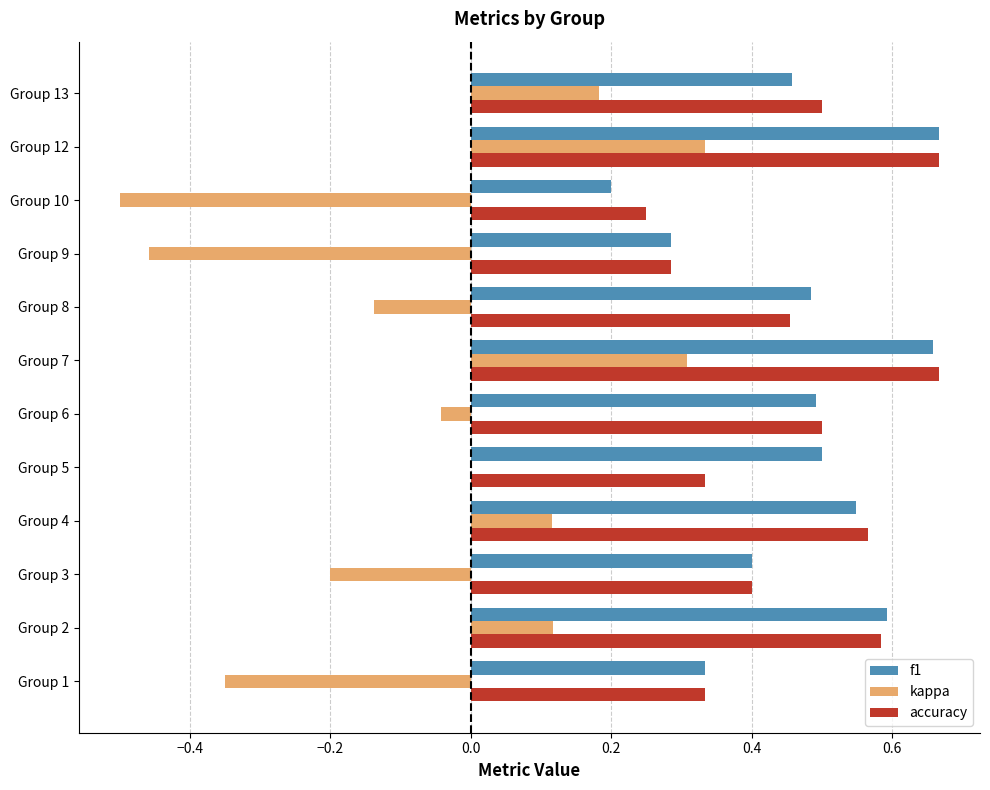

True or false: kappa has a value of 0.2 at Group 13.

True